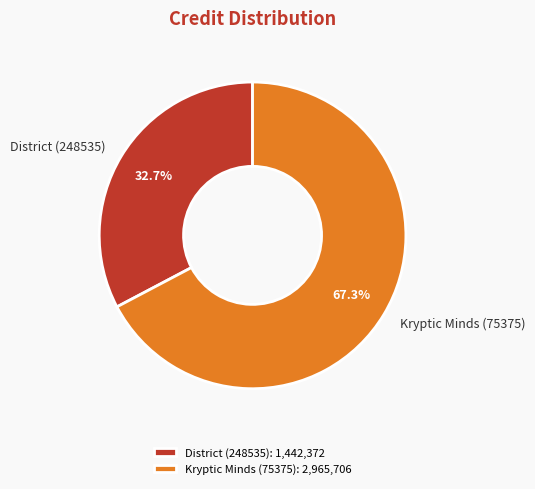

Count the number of slices in the pie.

2